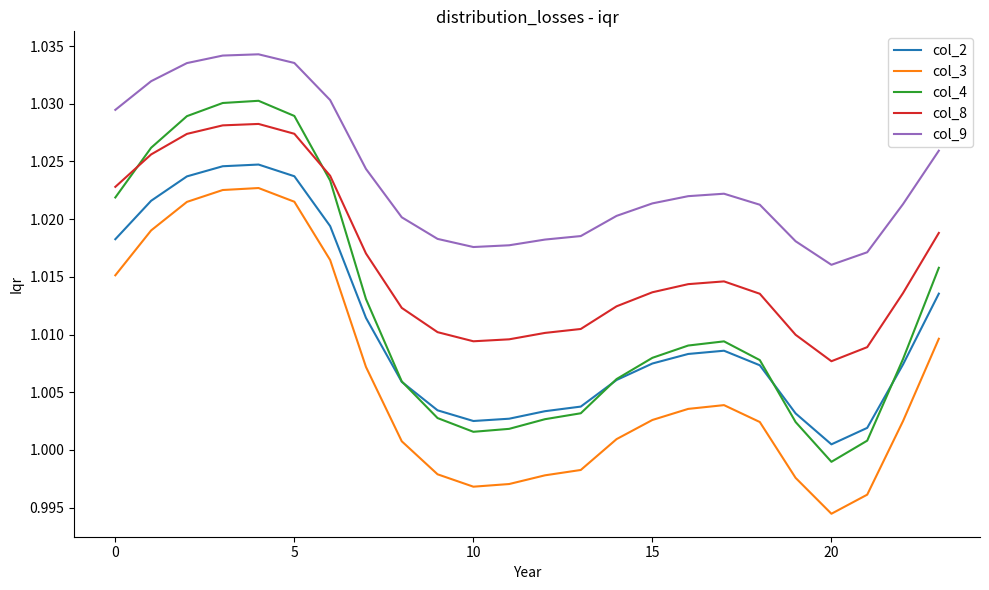

Rank the series by their maximum value, from lowest to highest.

col_3, col_2, col_8, col_4, col_9